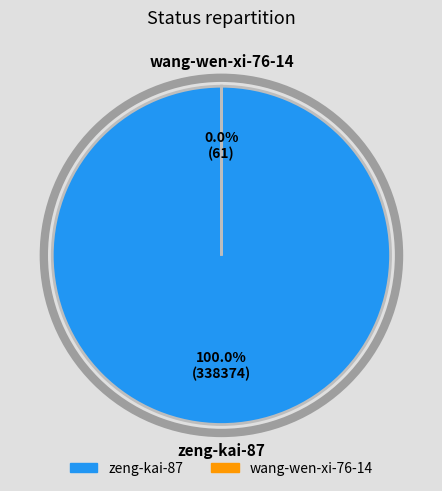

Does any single category account for the majority?

Yes